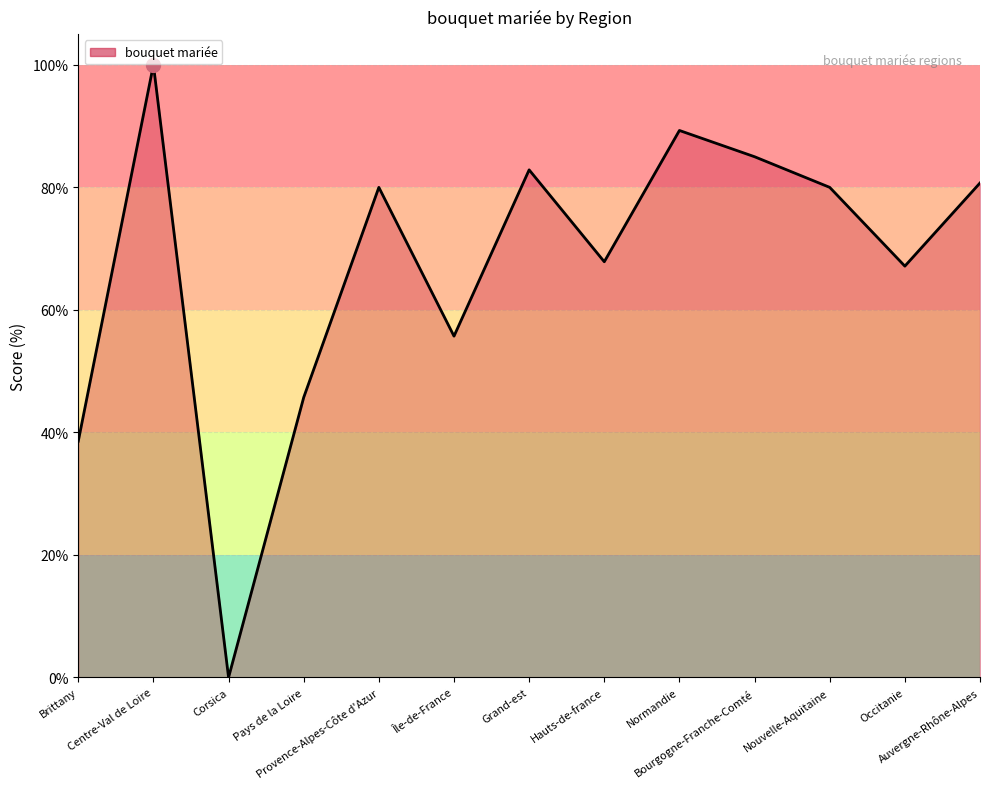

What is the maximum value shown in the chart?

100.0